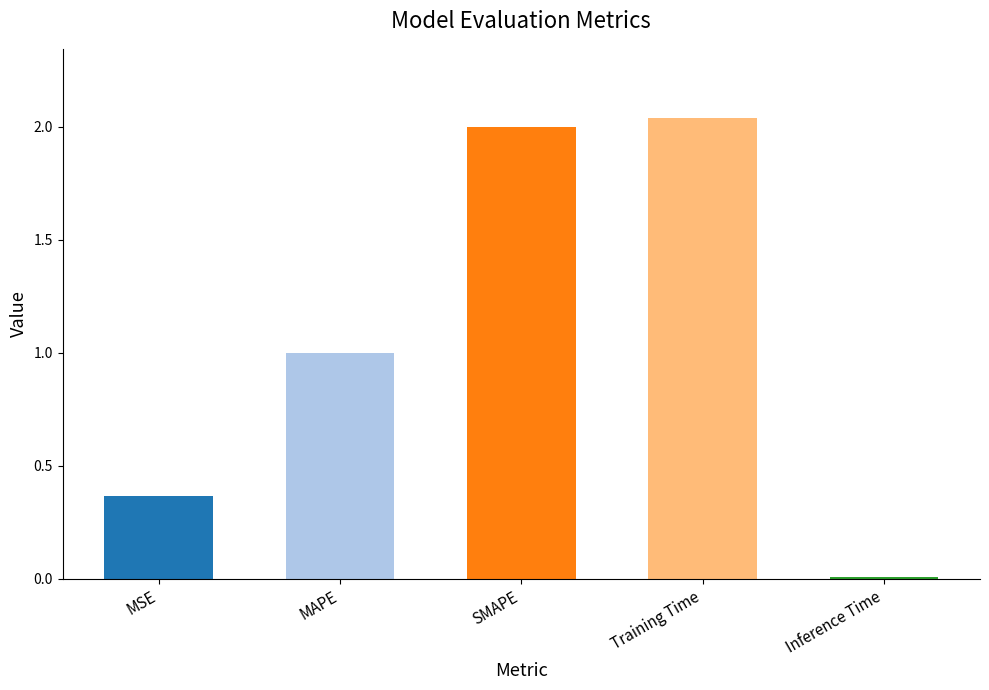

Which has a higher value, Training Time or SMAPE?

Training Time